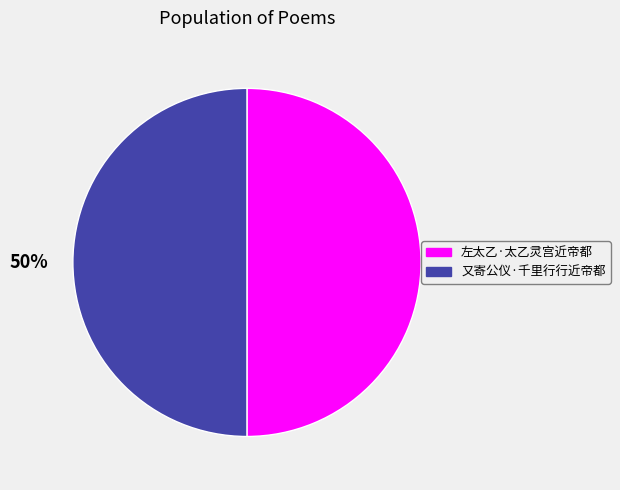

Approximately how many times larger is the value at 又寄公仪·千里行行近帝都 compared to 左太乙·太乙灵宫近帝都?

1.0